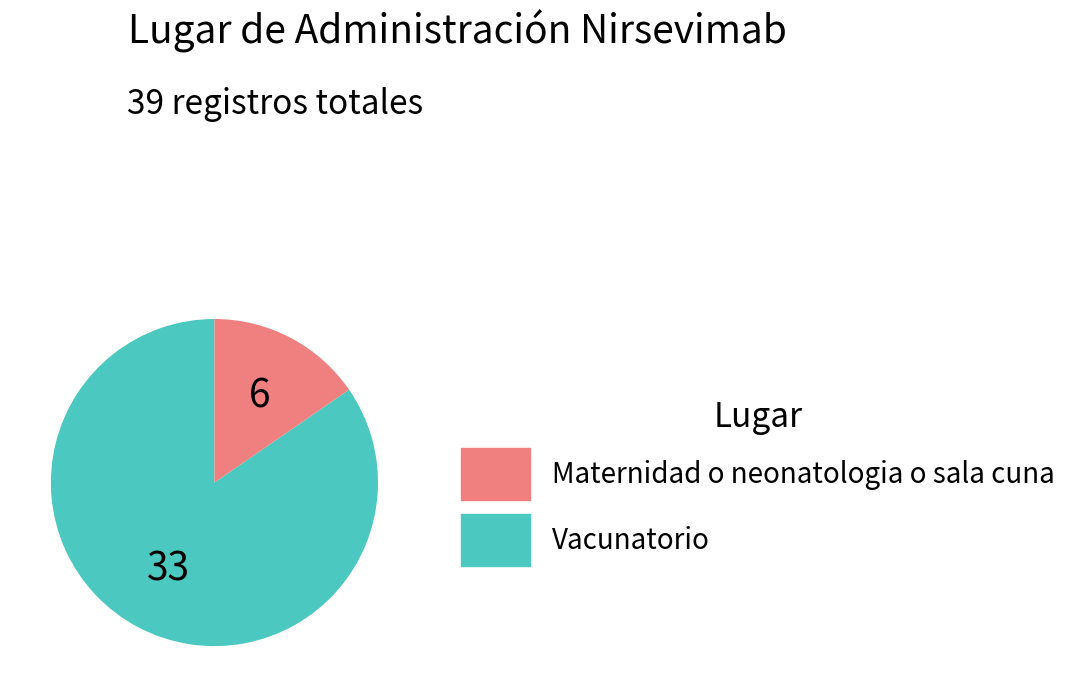

Does any single category account for the majority?

Yes